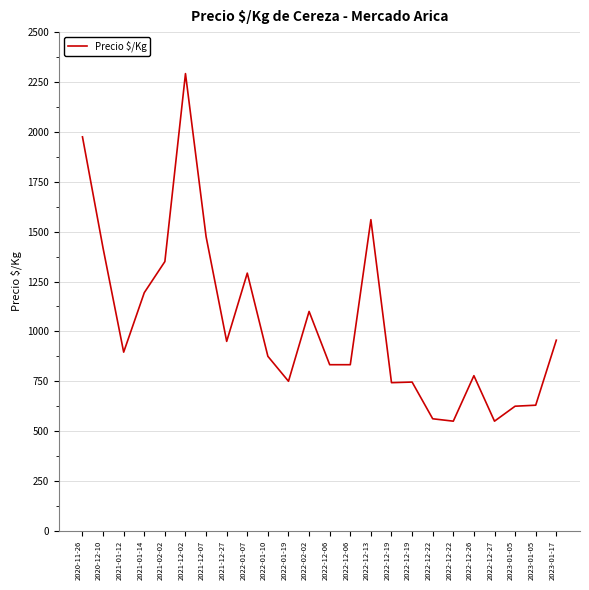

How many lines are shown in the chart?

1